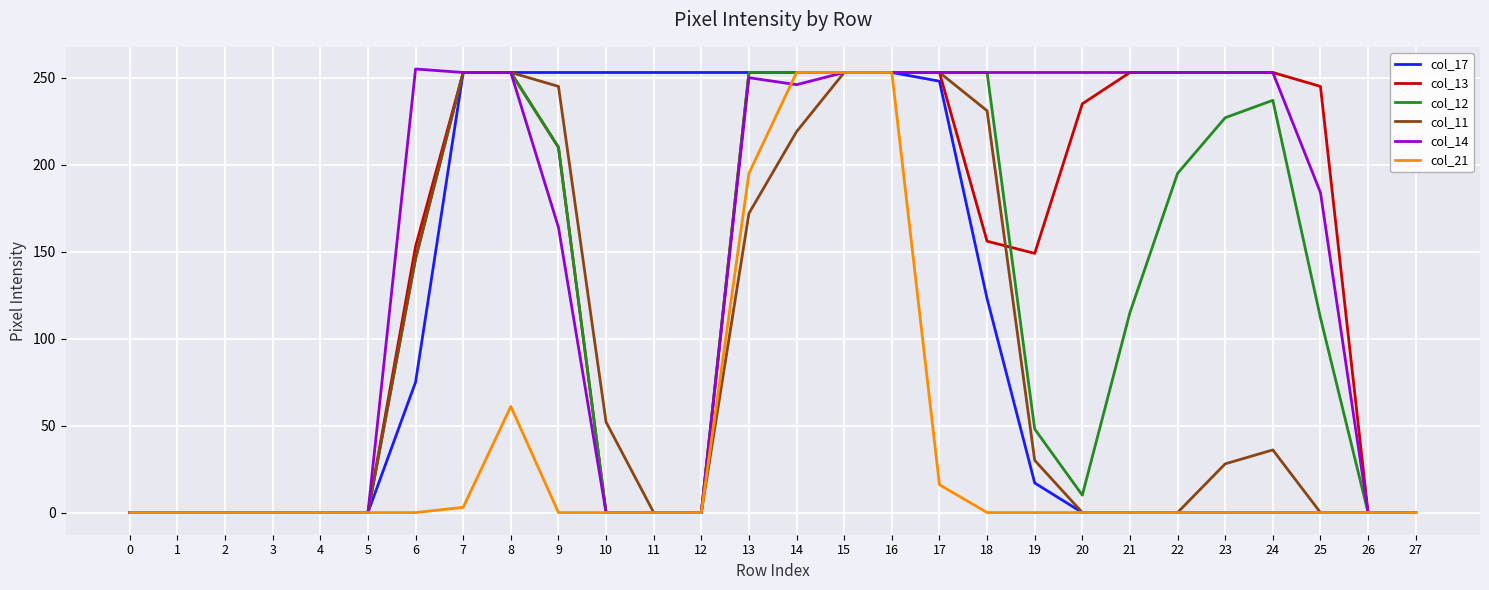

Does the chart have visible grid lines?

Yes